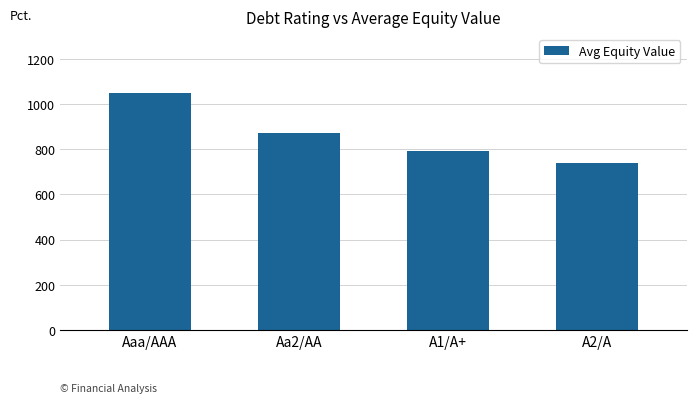

The value at A1/A+ is 372.4. True or false?

False